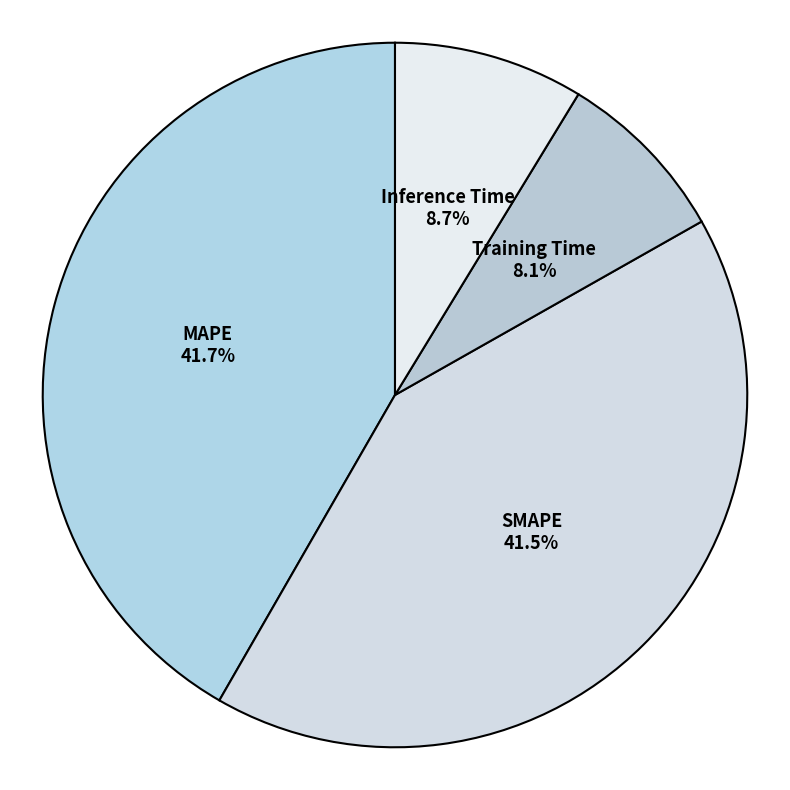

The Inference Time slice represents 1% of the pie. True or false?

False